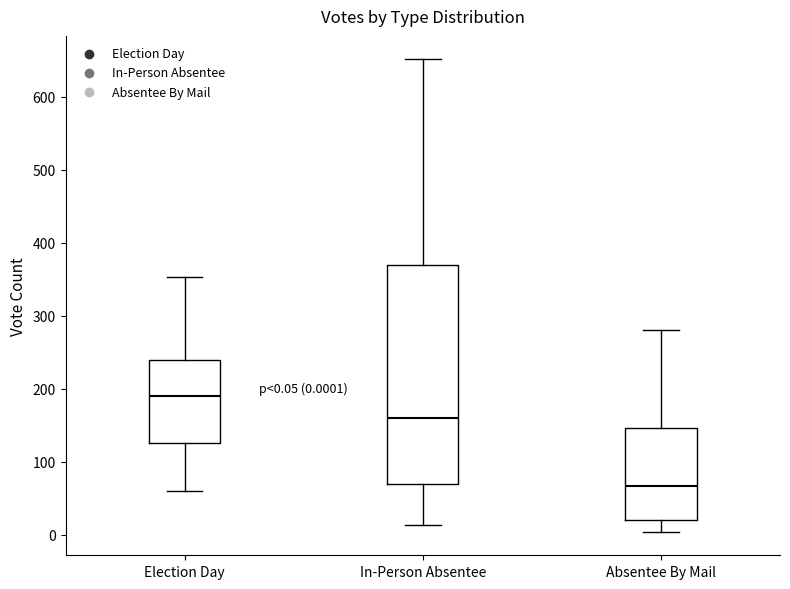

Which box has the lowest median line?

Absentee By Mail